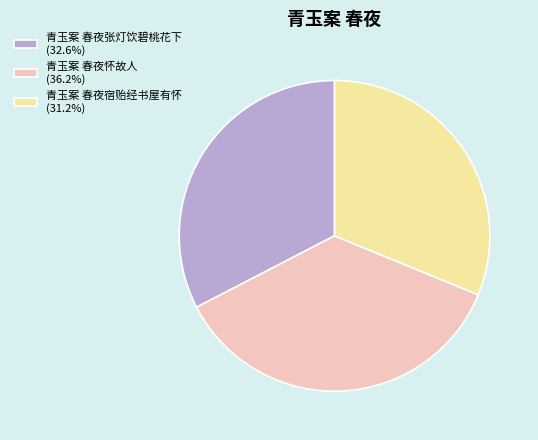

Which slice is the largest?

青玉案 春夜怀故人